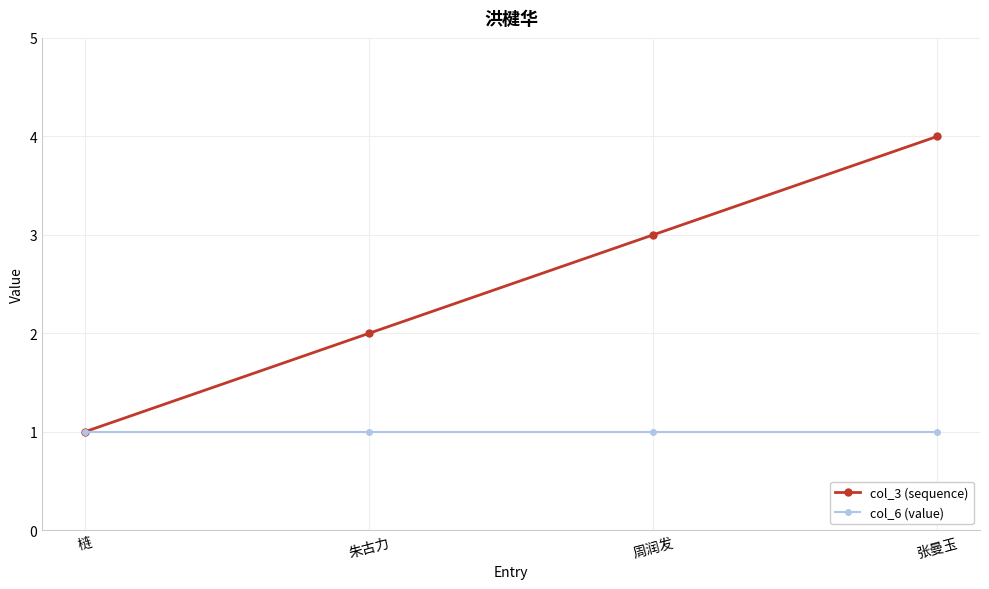

Reading left to right, what are all the values shown in this chart?

col_3 (sequence): 梿=1	朱古力=2	周润发=3	张曼玉=4
col_6 (value): 梿=1	朱古力=1	周润发=1	张曼玉=1